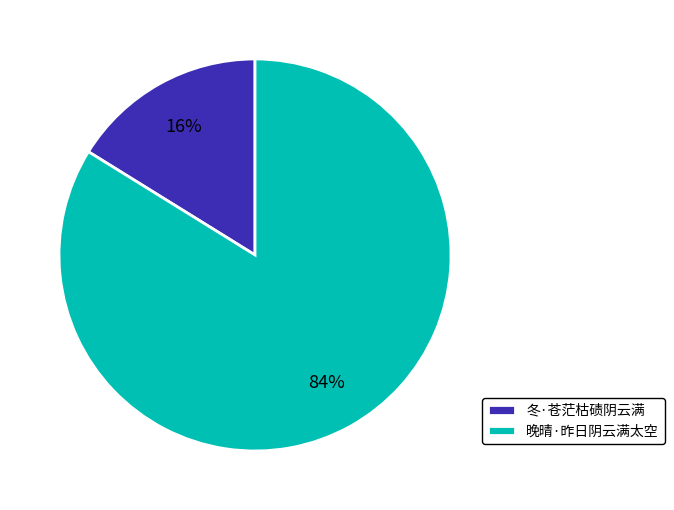

What percentage is the 冬·苍茫枯碛阴云满 slice, to the nearest percent?

16%